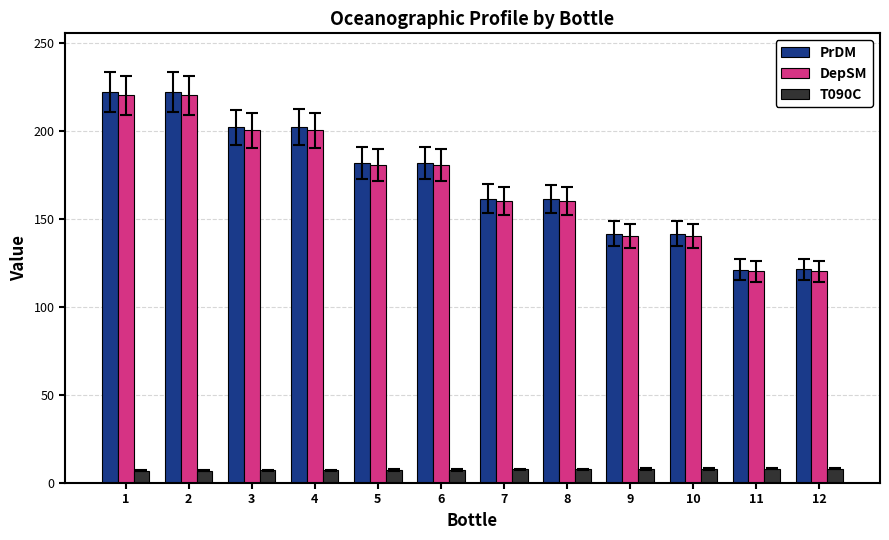

Is it true that T090C equals 7.7 at 7?

True